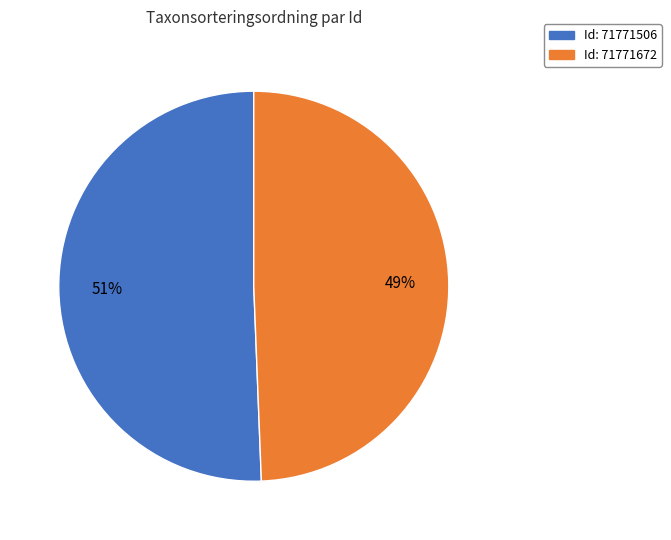

Do Id: 71771506 and Id: 71771672 together represent more than half of the pie?

Yes